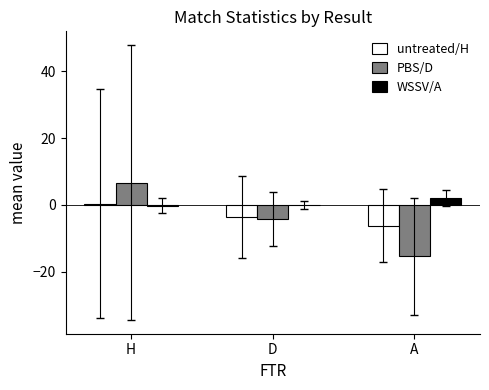

What are all the series names shown in the legend?

untreated/H, PBS/D, WSSV/A